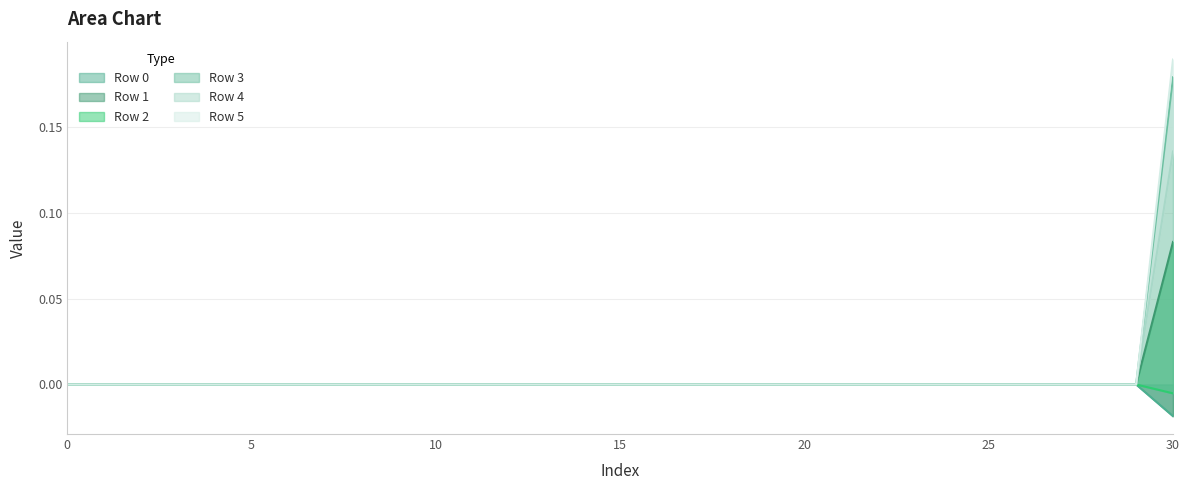

How many distinct data groups are displayed?

6